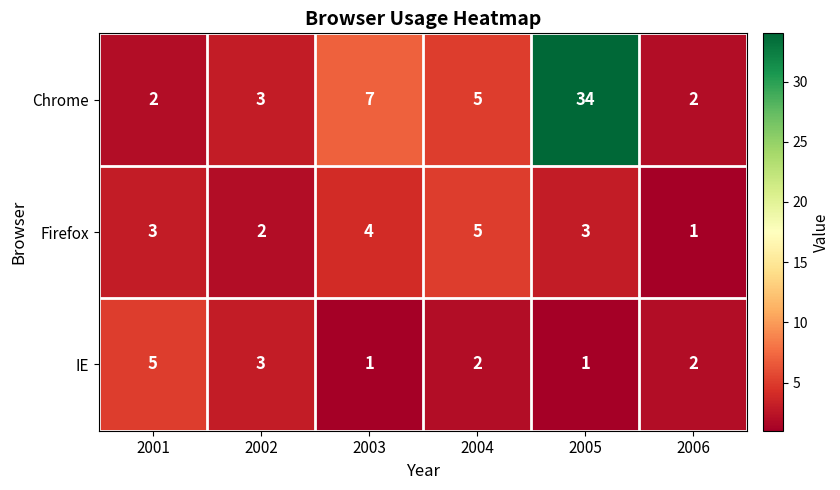

Where is IE nearest to the value 3?

2002